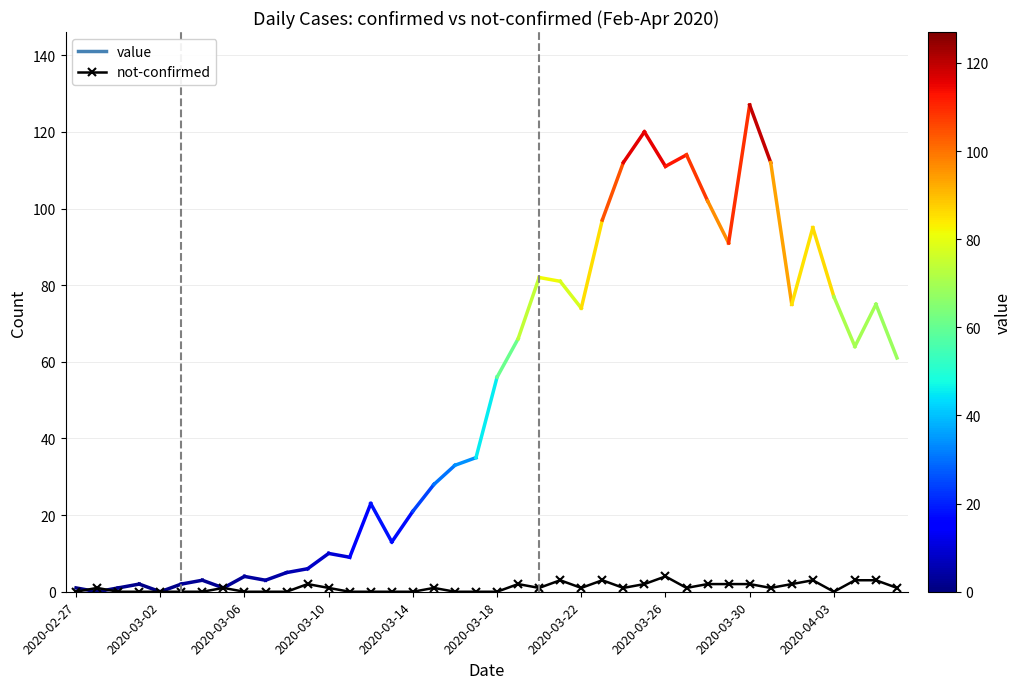

What is the maximum value shown in the chart?

4